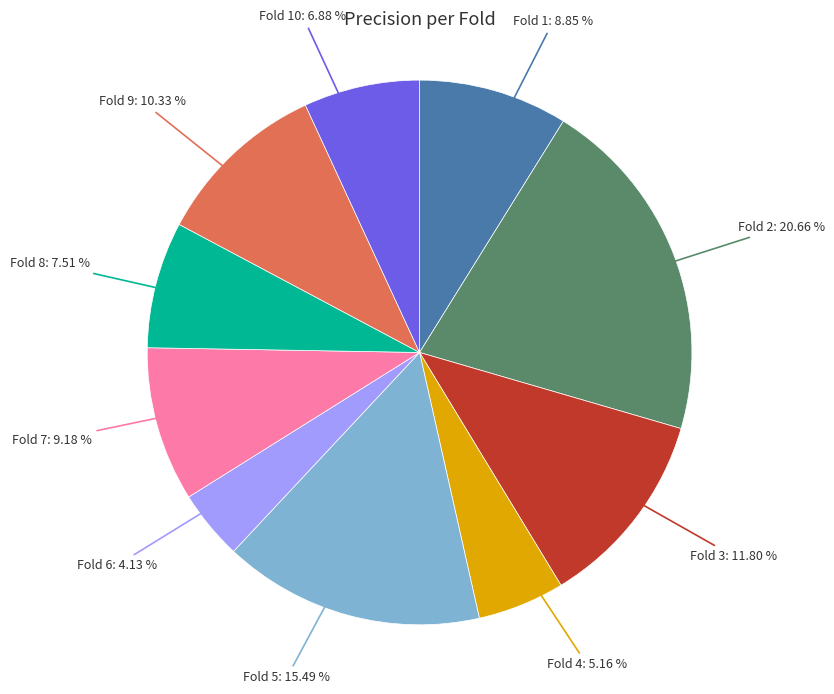

The Fold 3 slice represents 12% of the pie. True or false?

True